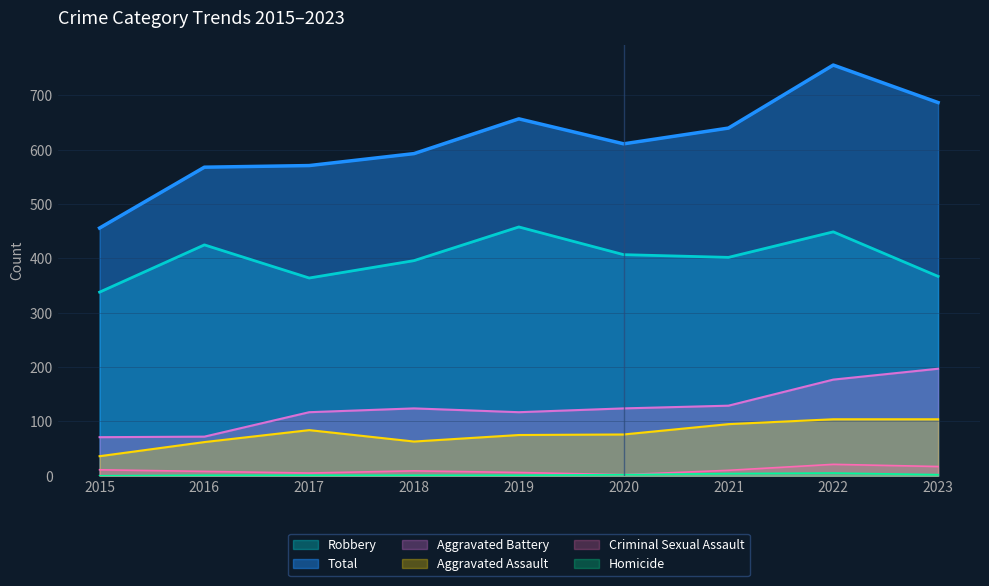

How many values in the Robbery series exceed 402?

4